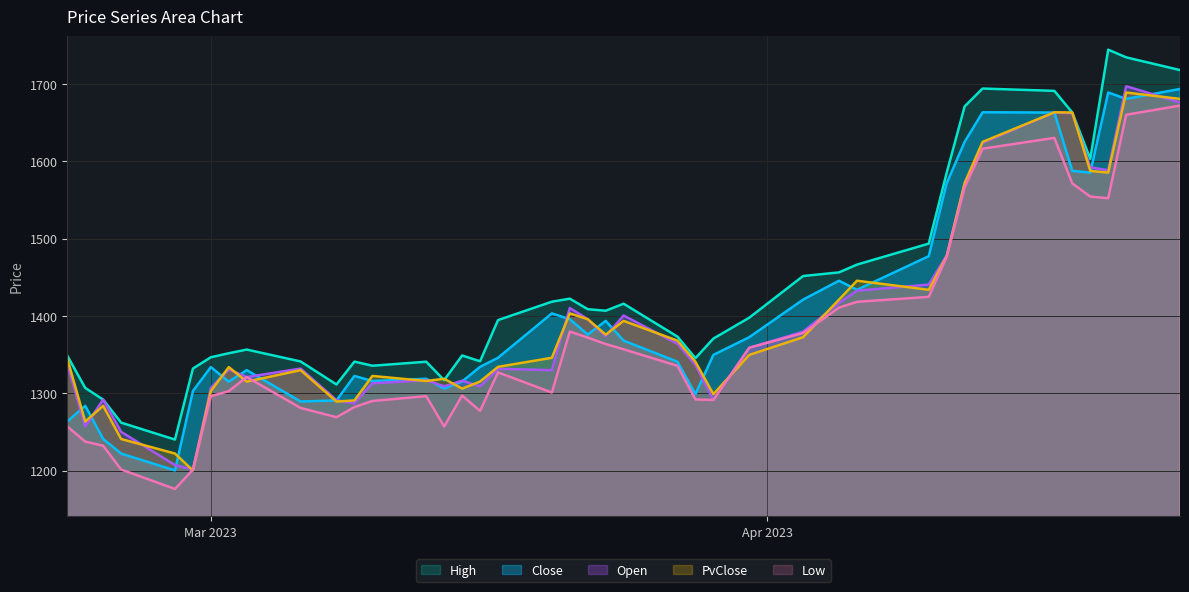

What is the minimum value shown in the chart?

1176.4